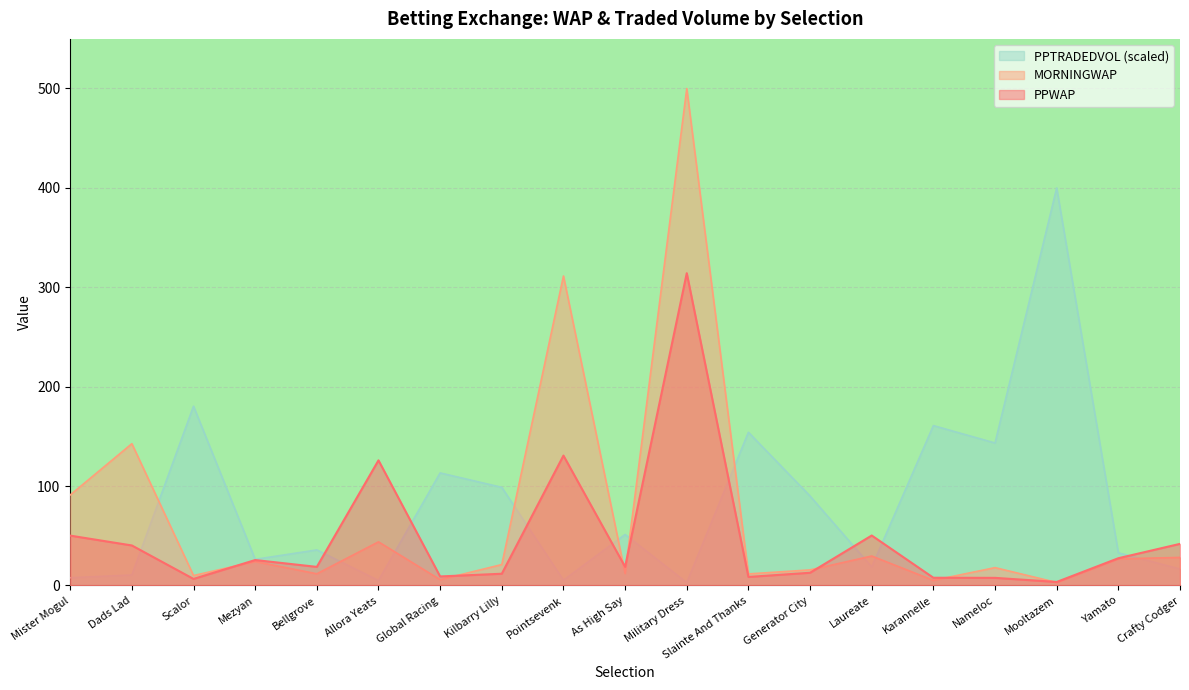

True or false: MORNINGWAP has a value of 5.1 at Karannelle.

True